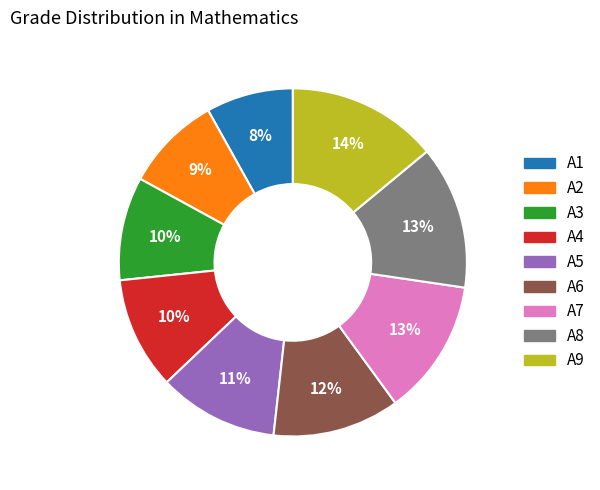

To the nearest percent, what is the combined percentage of A9 and A4?

24%